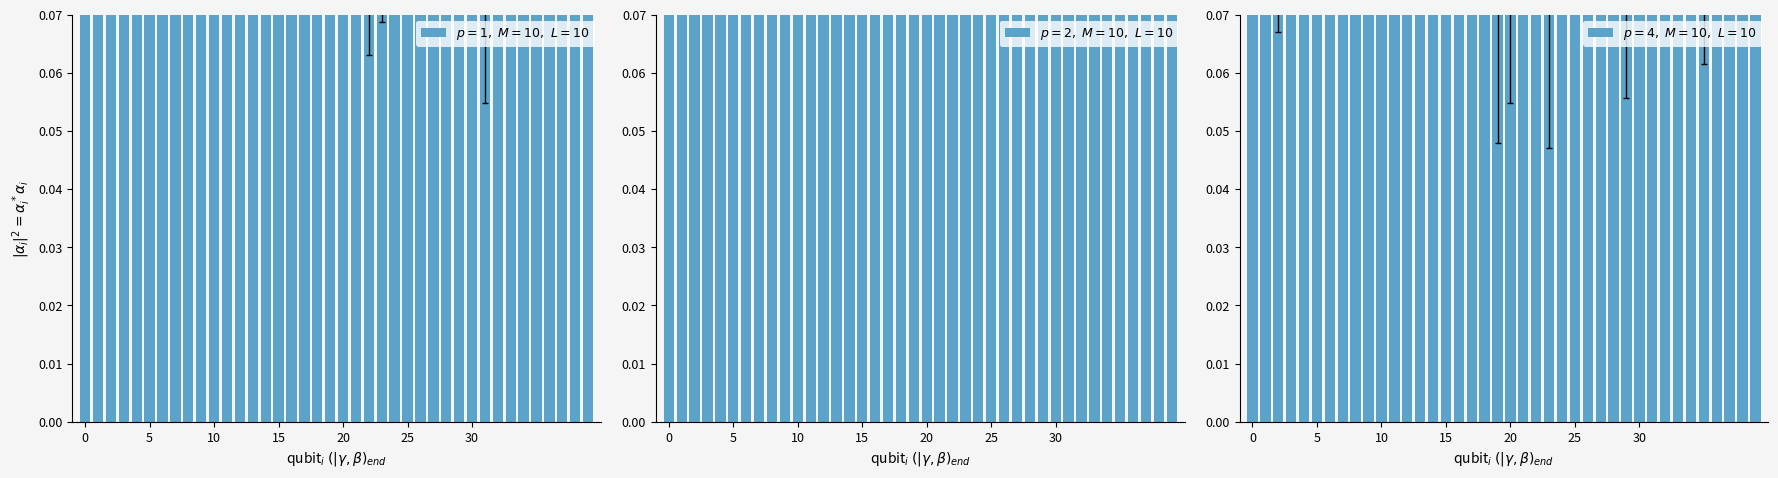

What are all the series names shown in the legend?

$p=1,\ M=10,\ L=10$, $p=2,\ M=10,\ L=10$, $p=4,\ M=10,\ L=10$